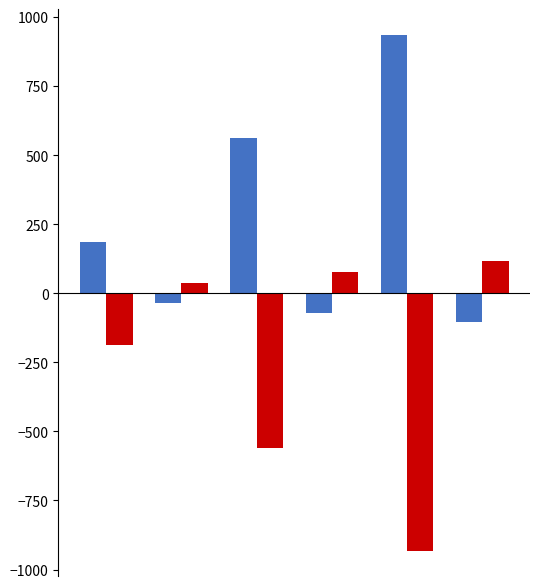

How many distinct data groups are displayed?

2